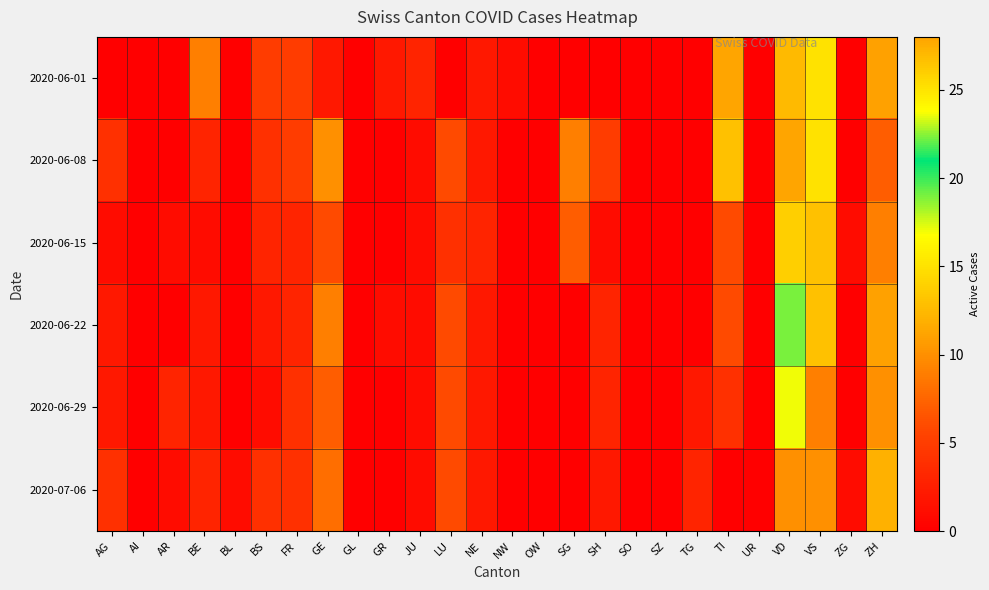

Rank the series at FR from lowest to highest value.

2020-06-15, 2020-06-22, 2020-06-29, 2020-07-06, 2020-06-01, 2020-06-08